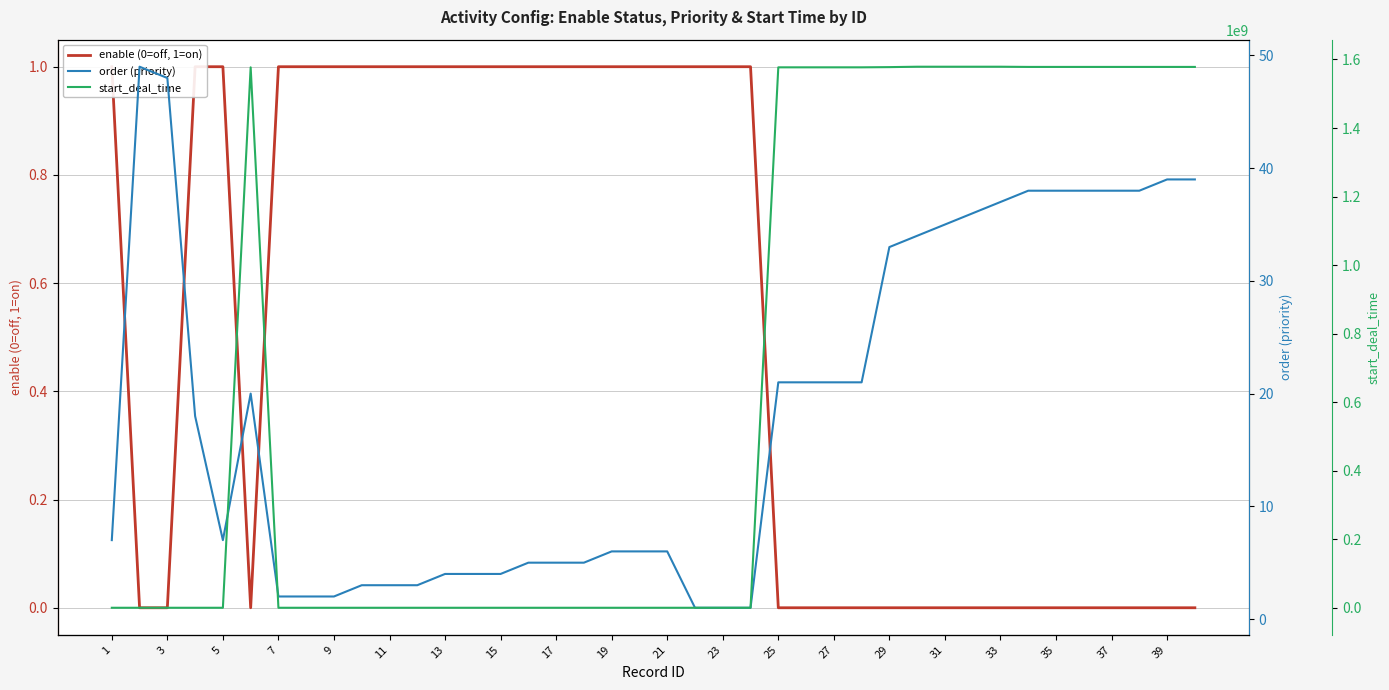

In enable (0=off, 1=on), how many points are lower than both neighbors (excluding endpoints)?

1